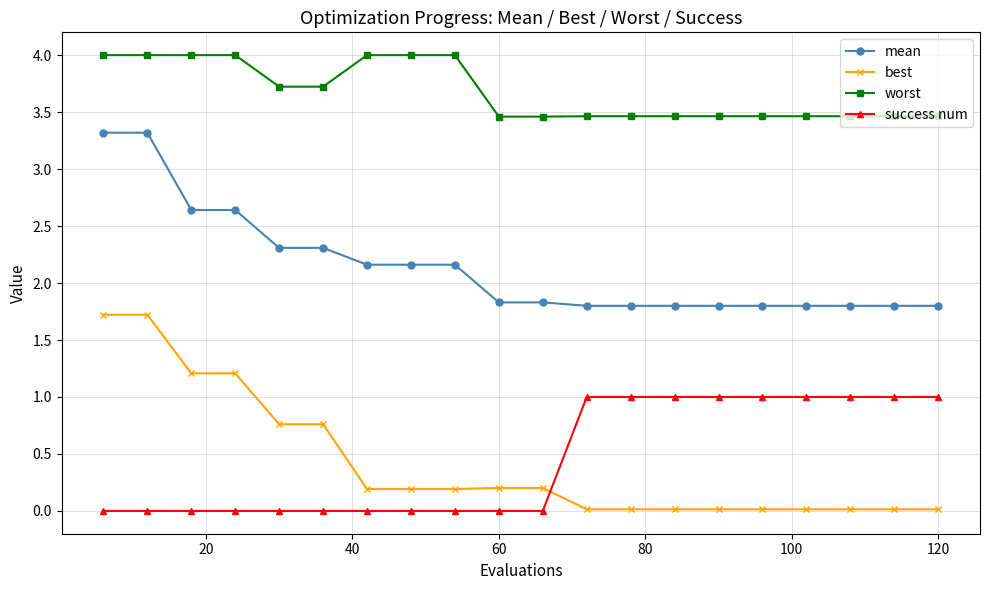

What is the value of the mean point at the 18th from the left?

1.8